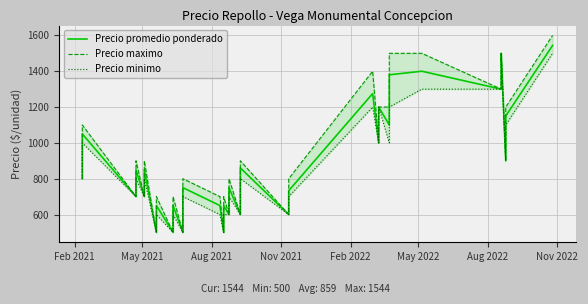

What is the difference between the maximum and minimum values in the Precio maximo series?

1100